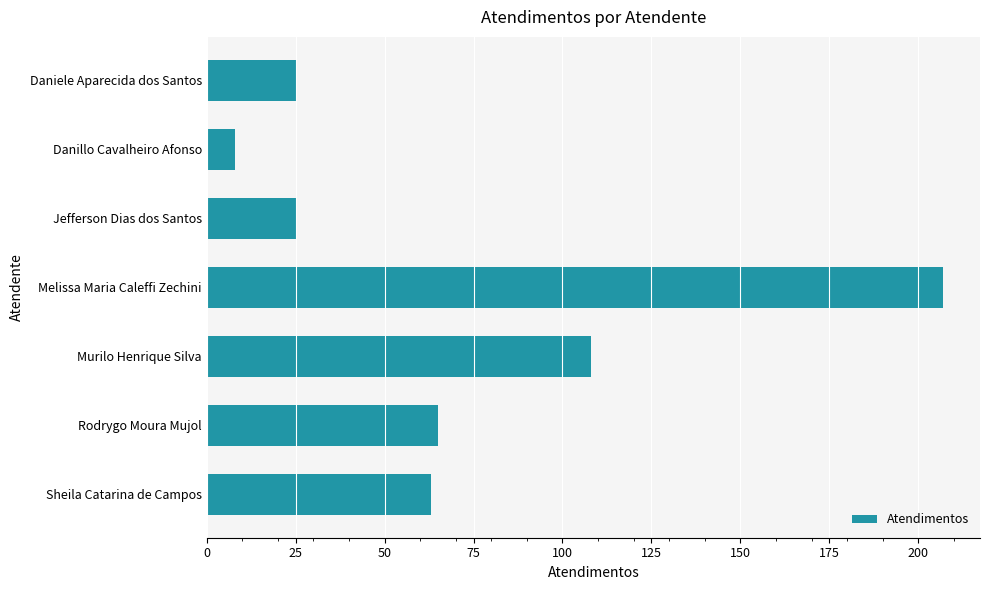

How many values are below 63?

3